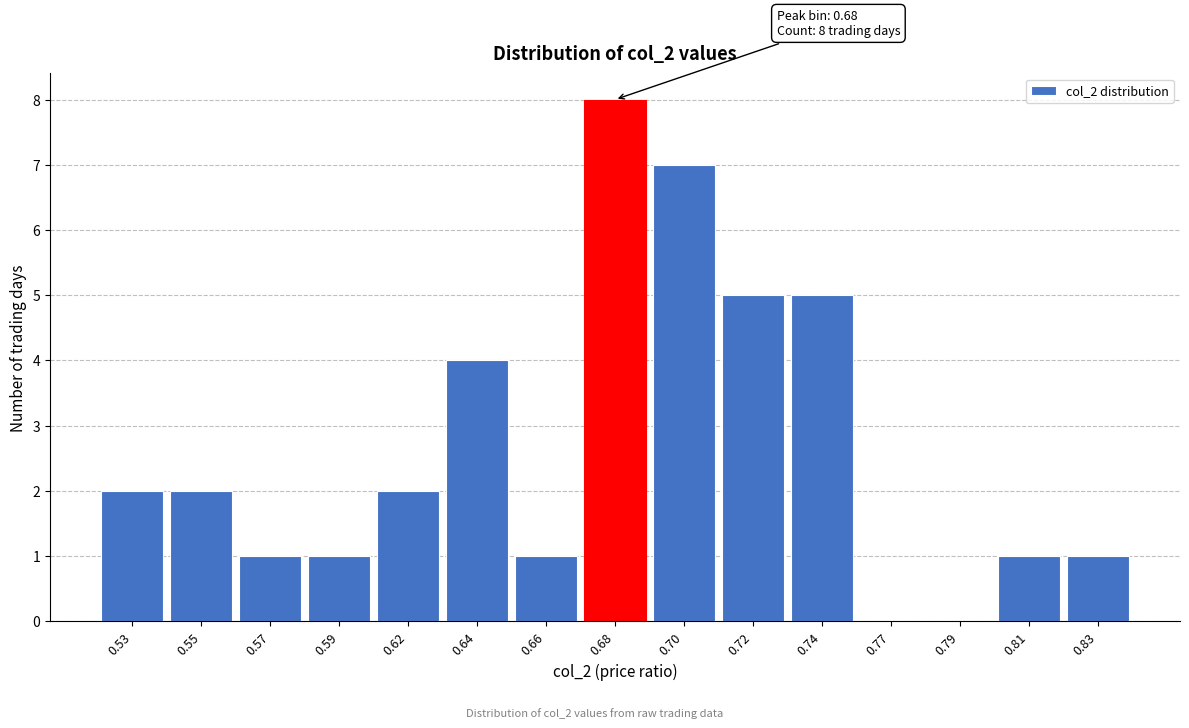

Reading left to right, transcribe all the data shown in this chart.

0.53=2	0.55=2	0.57=1	0.59=1	0.62=2	0.64=4	0.66=1	0.68=8	0.70=7	0.72=5	0.74=5	0.77=0	0.79=0	0.81=1	0.83=1